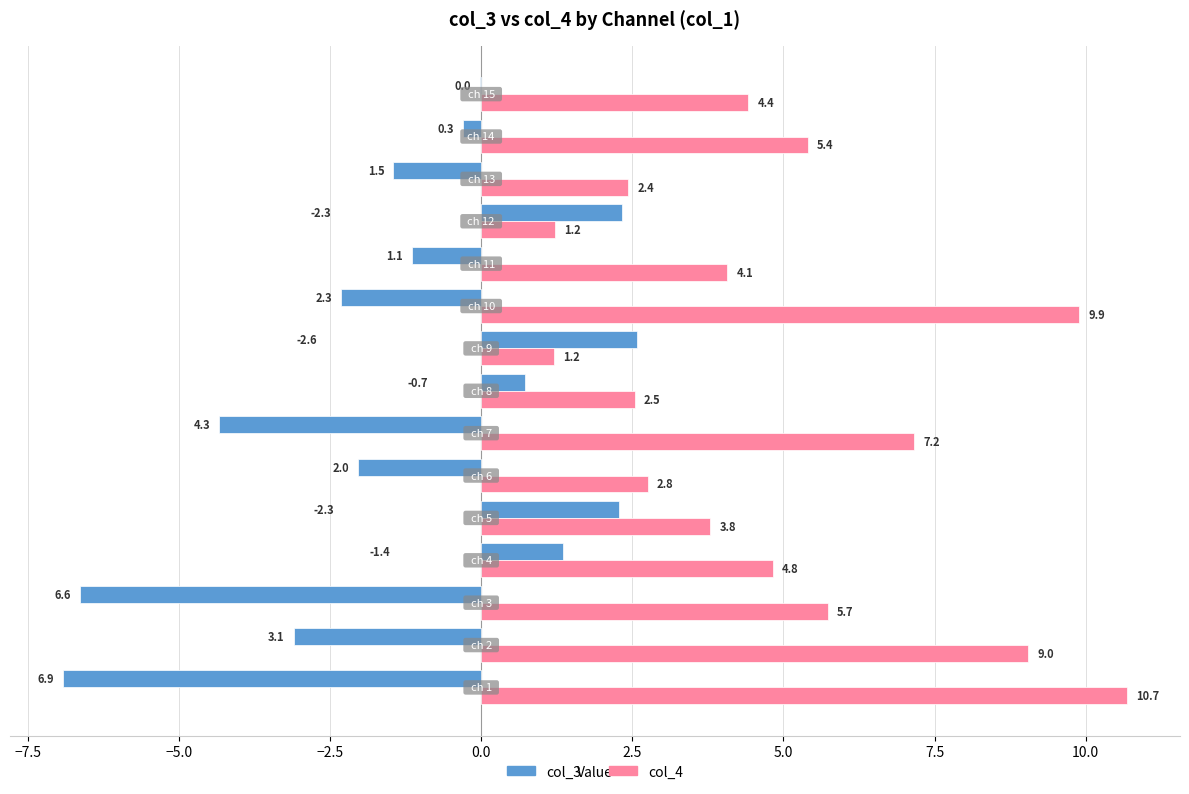

Rank the series by their maximum value, from lowest to highest.

col_3, col_4